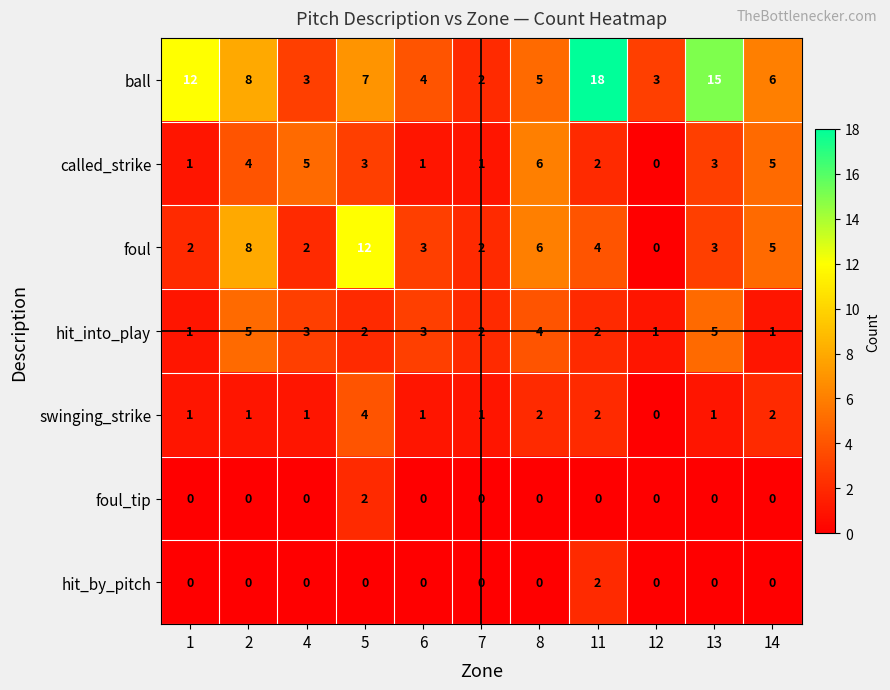

What is the sum of all foul values?

47